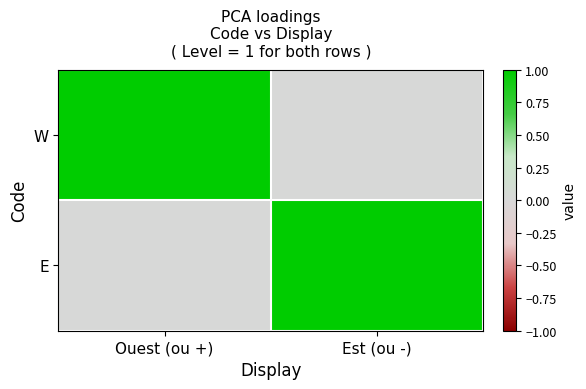

Between Ouest (ou +) and Est (ou -), which is larger?

Ouest (ou +)